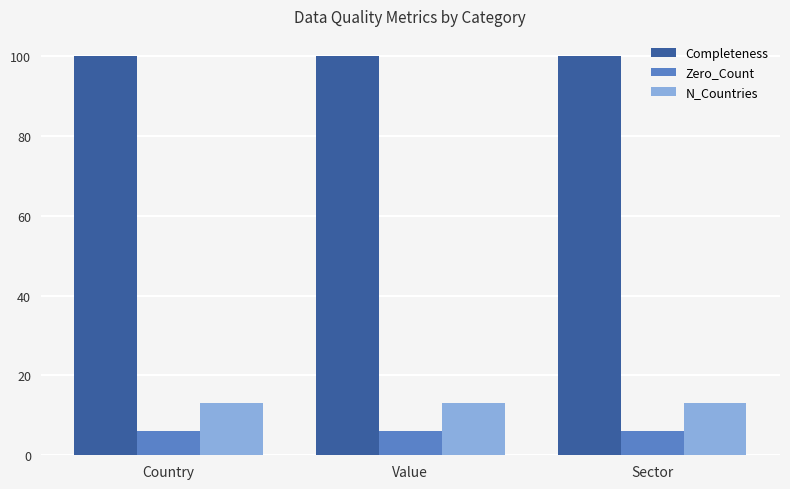

Is it true that N_Countries equals 13 at Value?

True